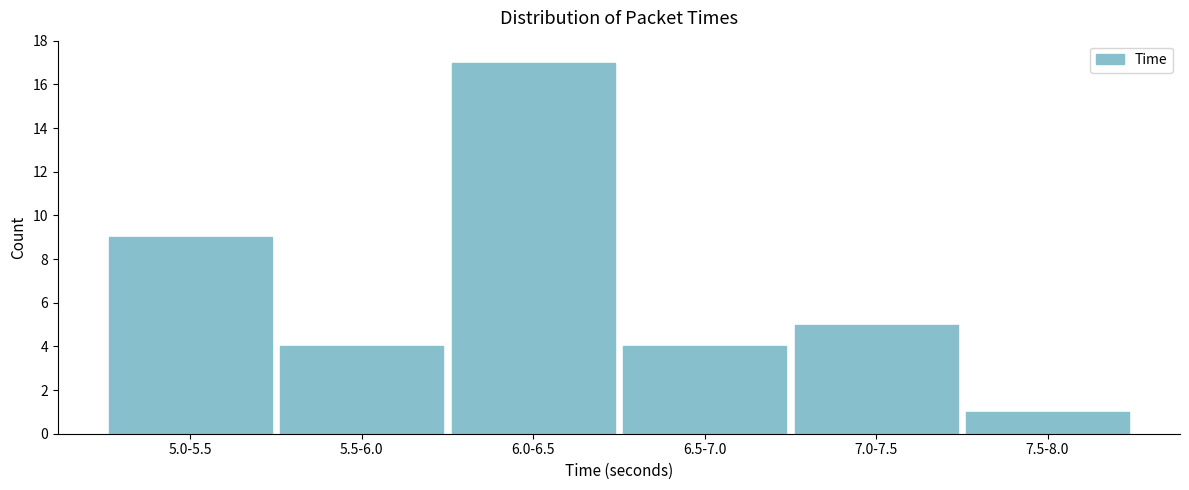

Reading left to right, list all the values displayed in this chart.

5.0-5.5=9	5.5-6.0=4	6.0-6.5=17	6.5-7.0=4	7.0-7.5=5	7.5-8.0=1